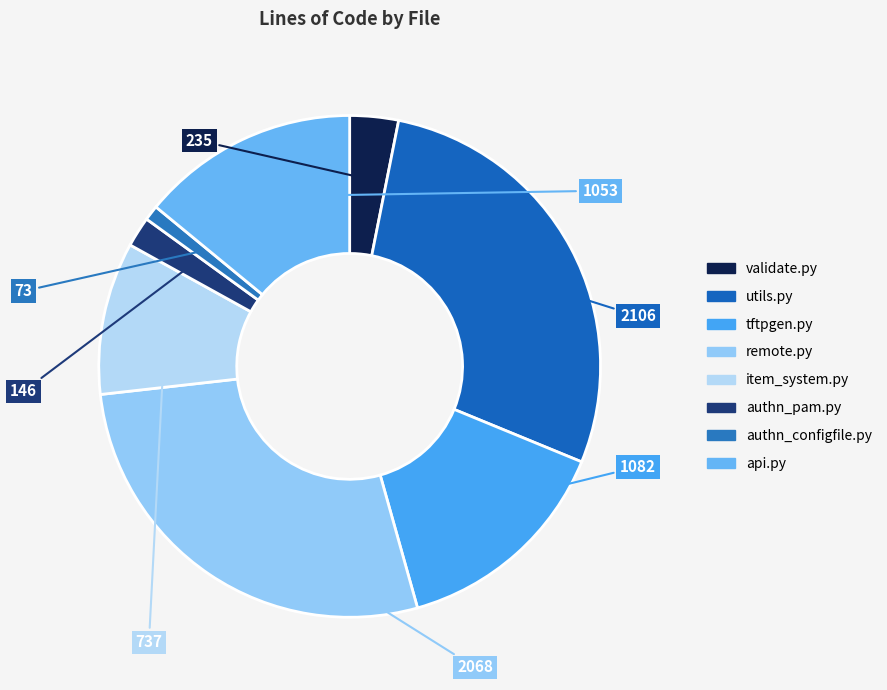

What is the ratio of the value at validate.py to the value at item_system.py?

0.3